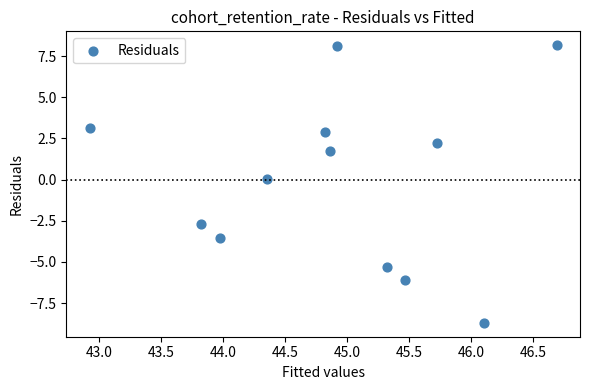

What is the range of Y values (max minus min)?

16.9